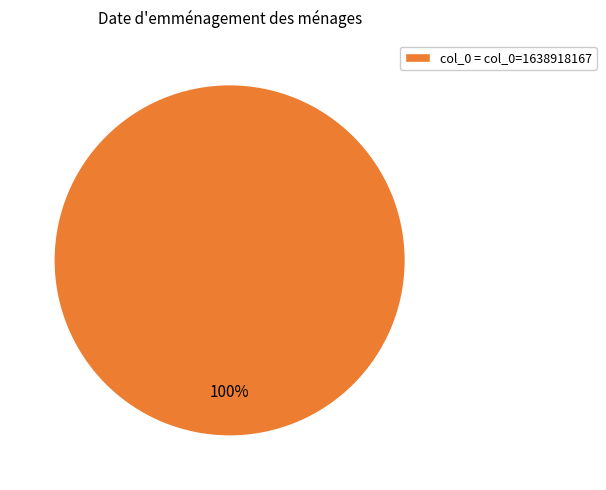

How many segments does this pie chart have?

1